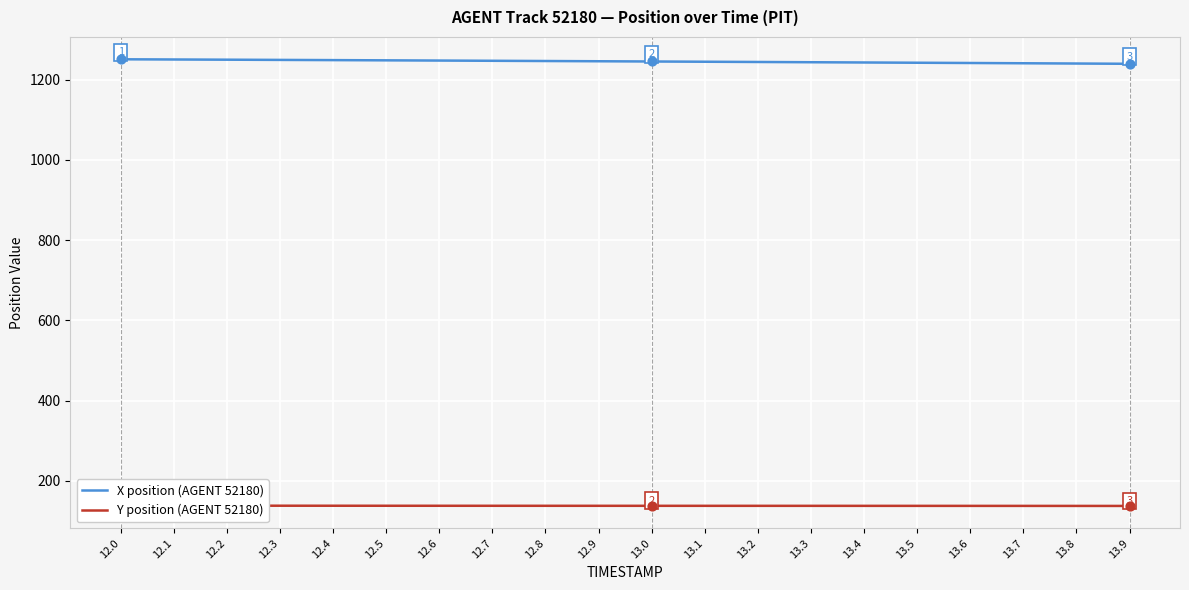

What are all the series names shown in the legend?

X position (AGENT 52180), Y position (AGENT 52180)